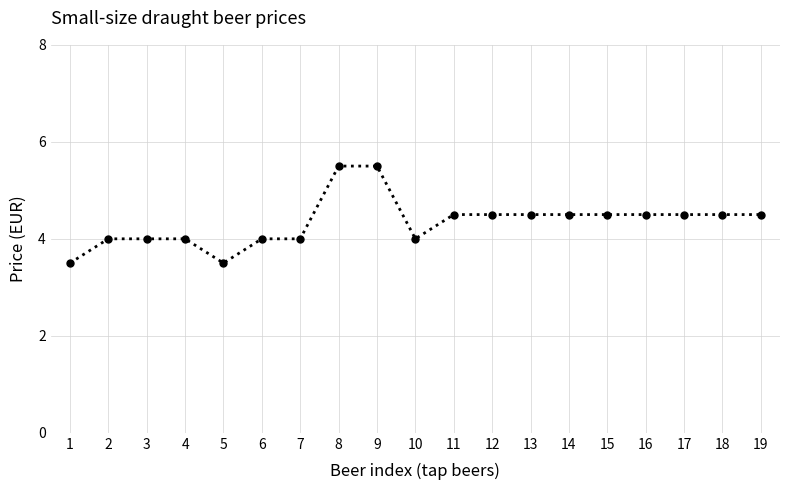

How many categories are shown in the chart?

19